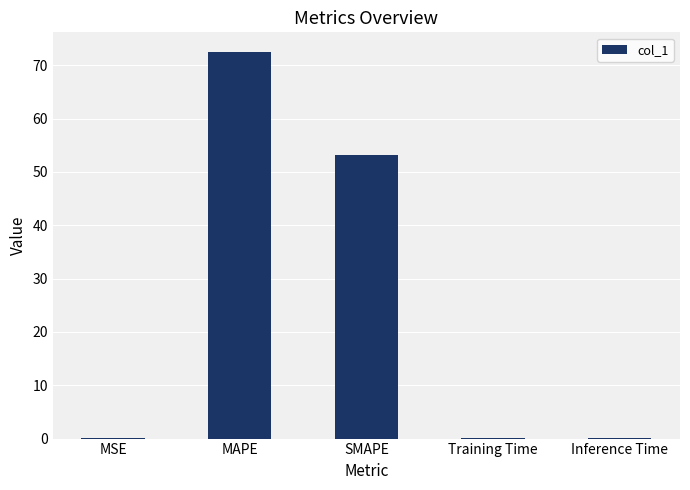

Which category has the highest value across all series?

MAPE